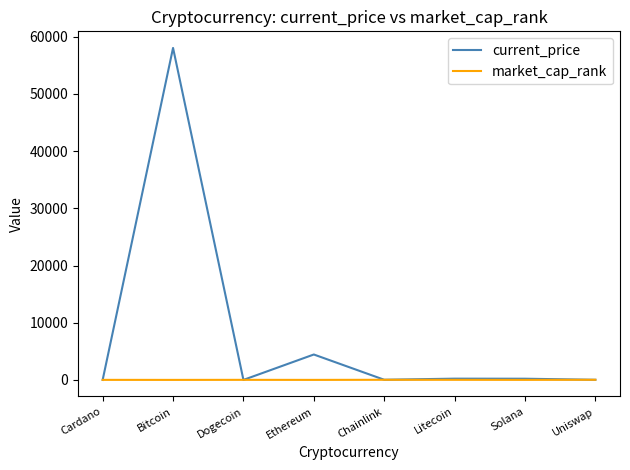

The value of current_price at Dogecoin is 0.2. True or false?

True